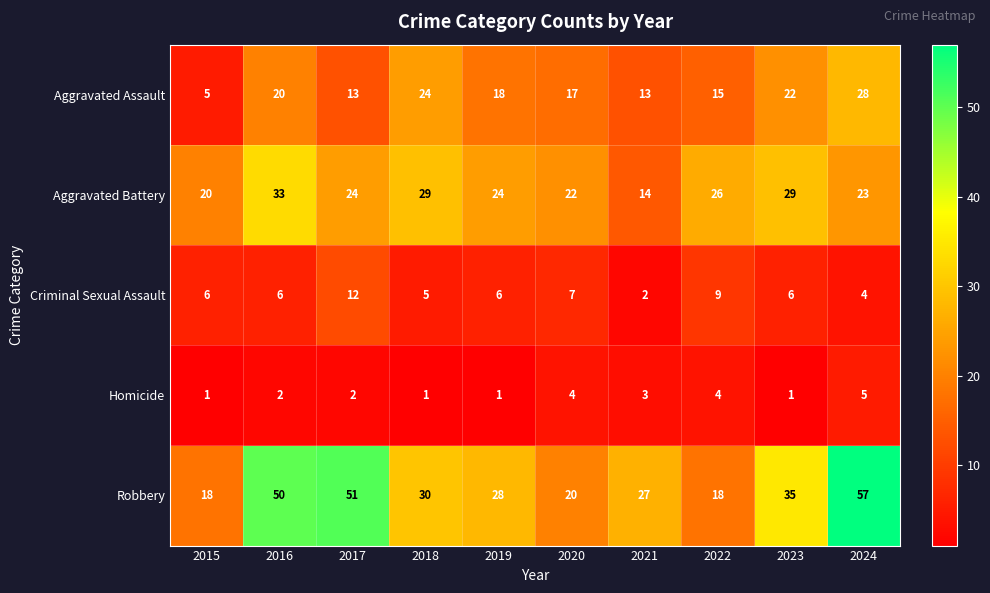

Read the Aggravated Assault value at 2019, to the nearest 5.

20